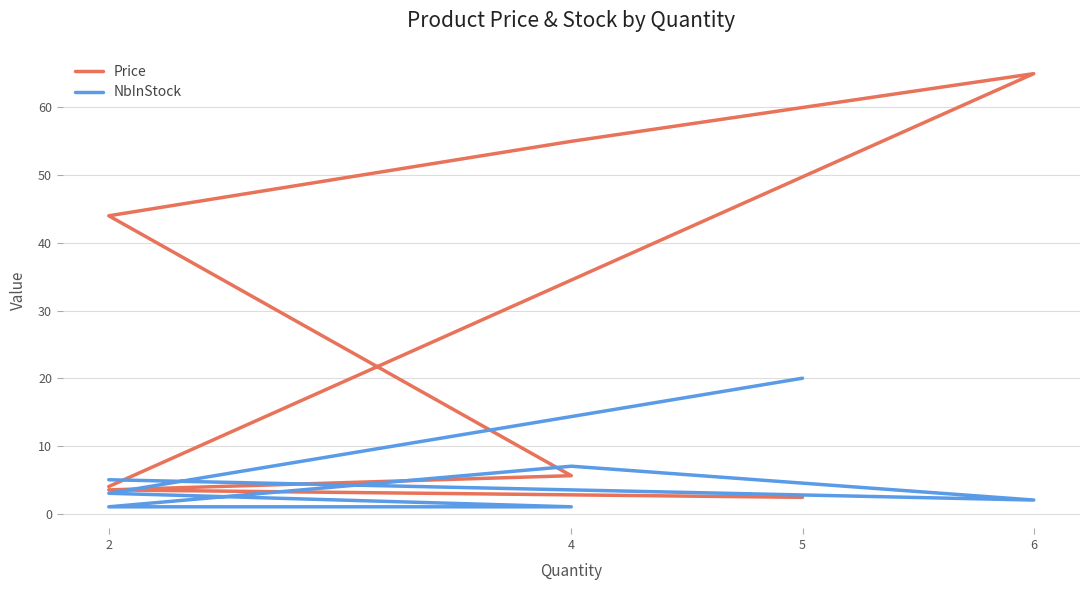

What is the label of the 5th point from the right?

4